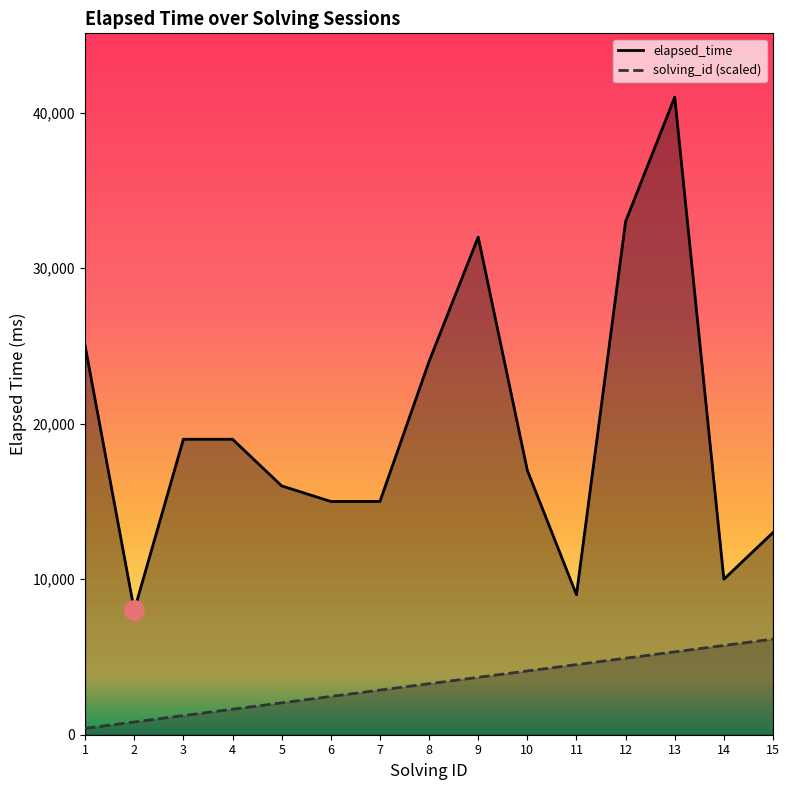

True or false: elapsed_time and solving_id cross at least once.

False